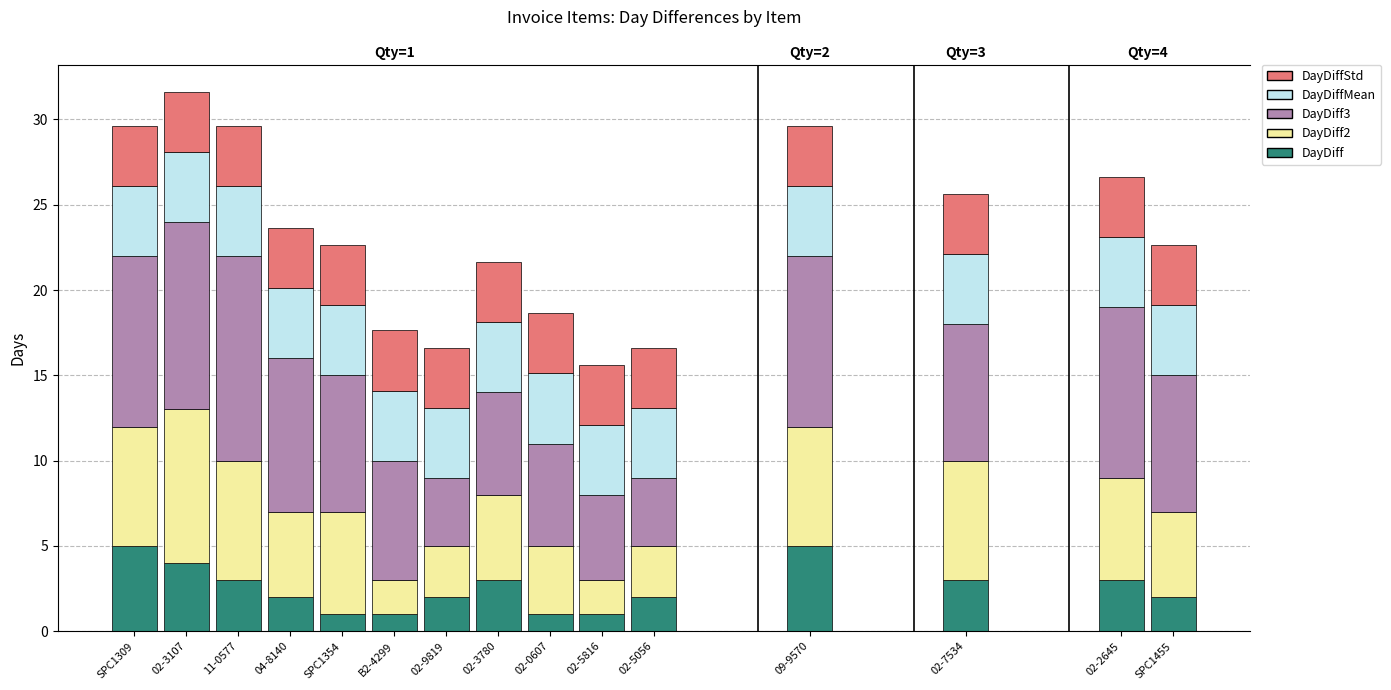

What is the value of the DayDiffStd bar at the 7th from the left?

3.5